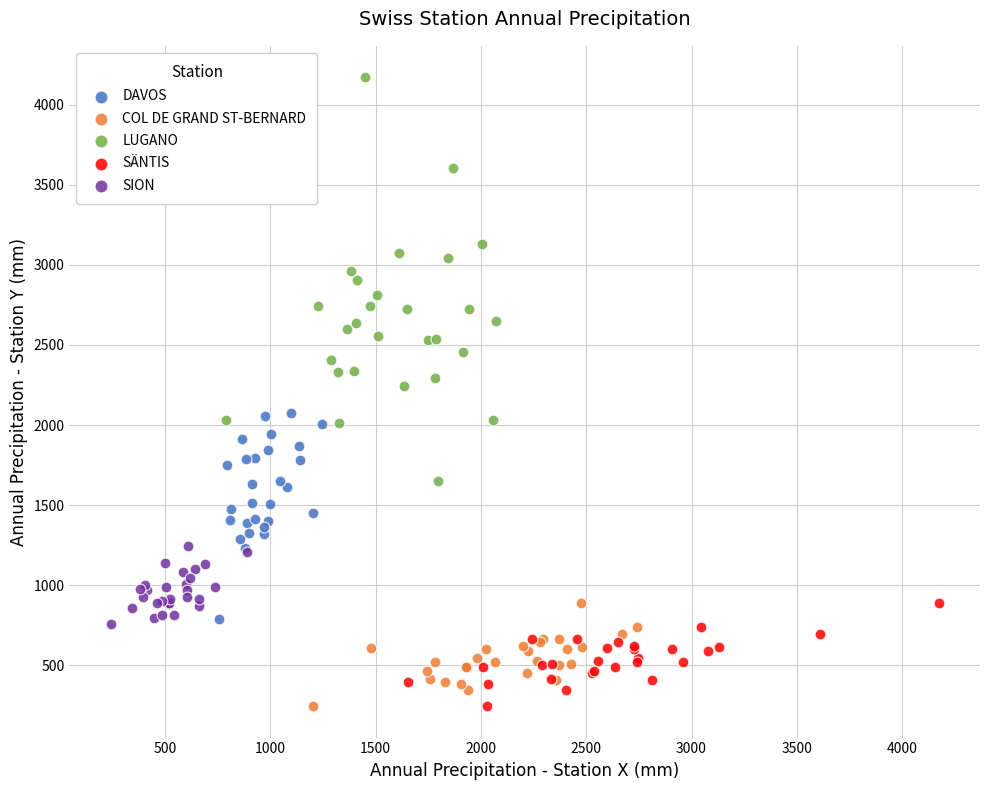

Which series has the largest Y range (max minus min)?

LUGANO